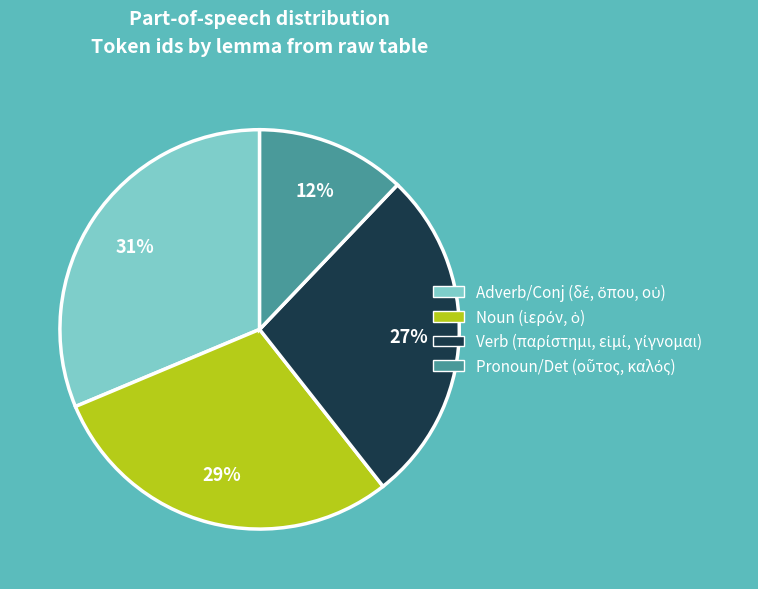

To the nearest percent, what is the average slice percentage?

25%